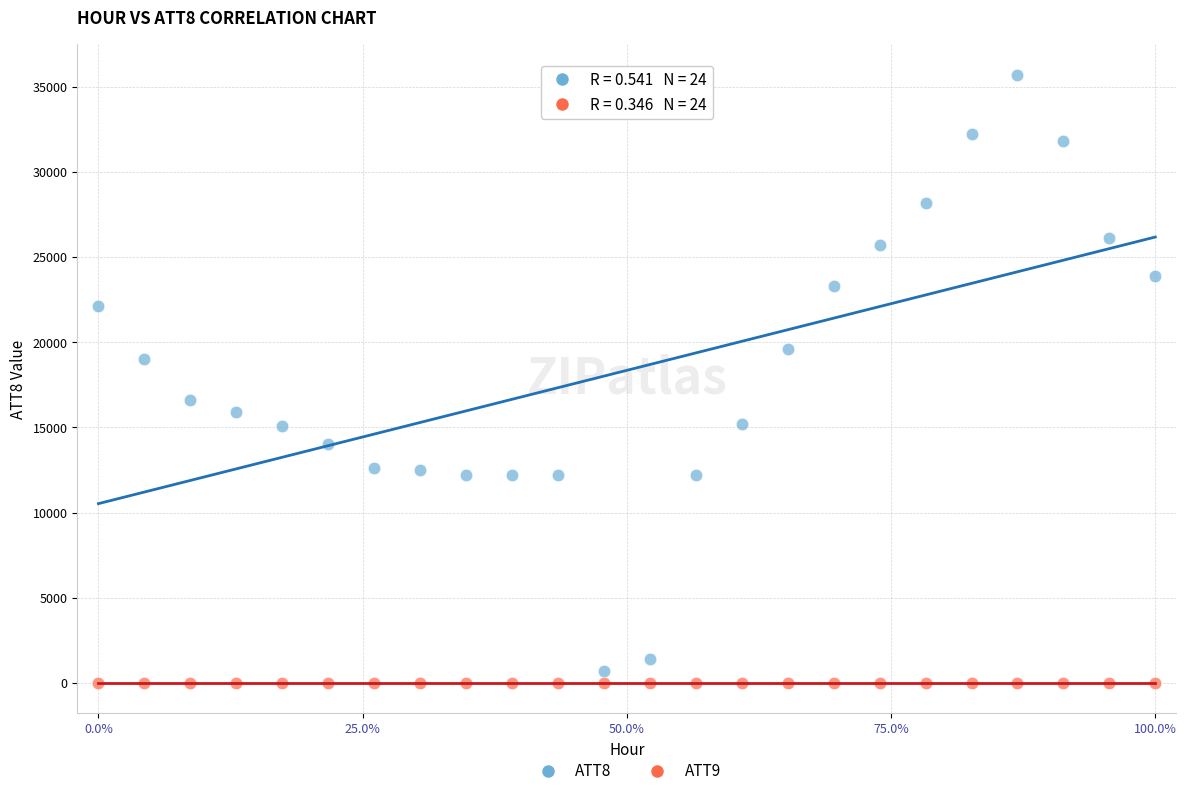

Which series contains the highest Y value?

ATT8